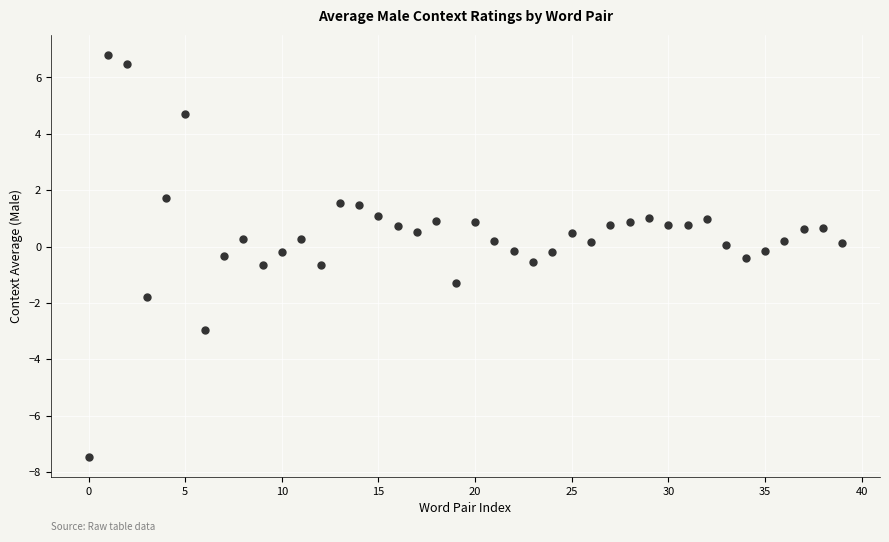

What is the range of Y values (max minus min)?

14.3